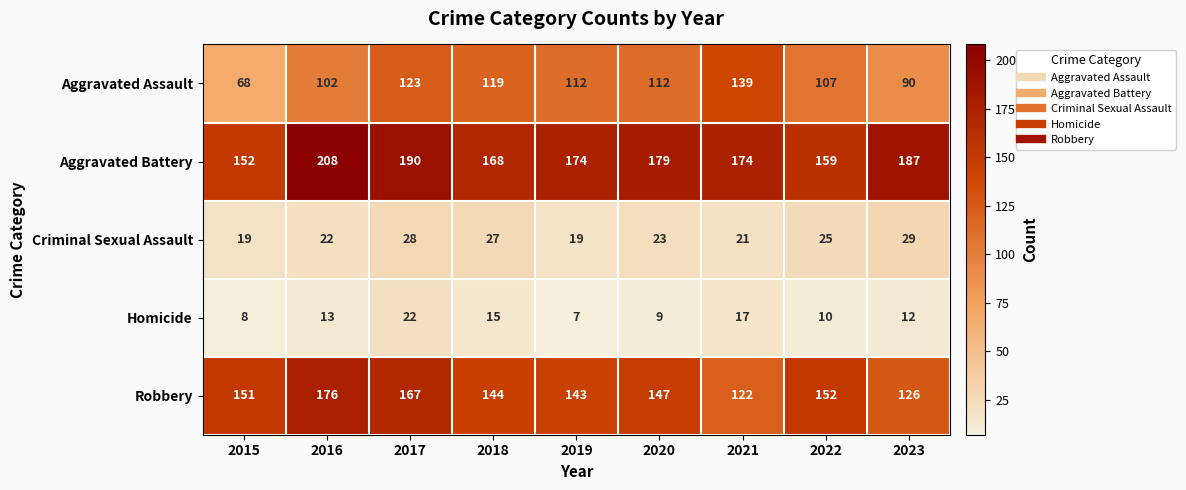

Which series has the largest total across all categories?

Aggravated Battery